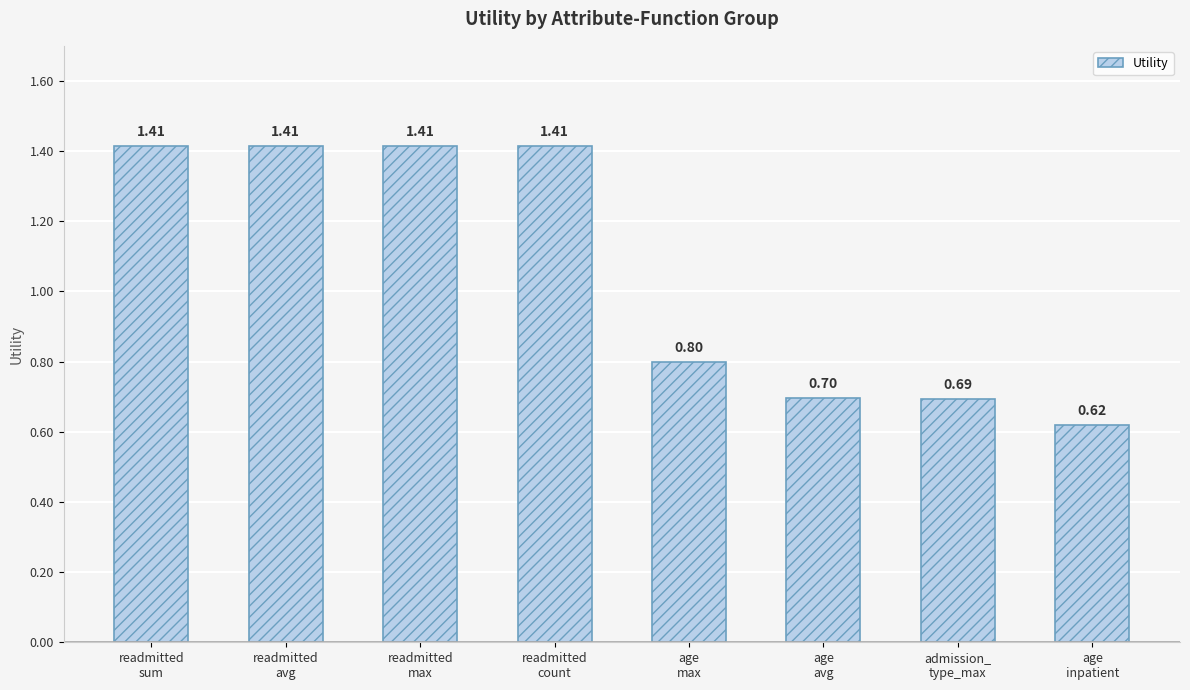

Where does the data first go above 1?

readmitted
sum